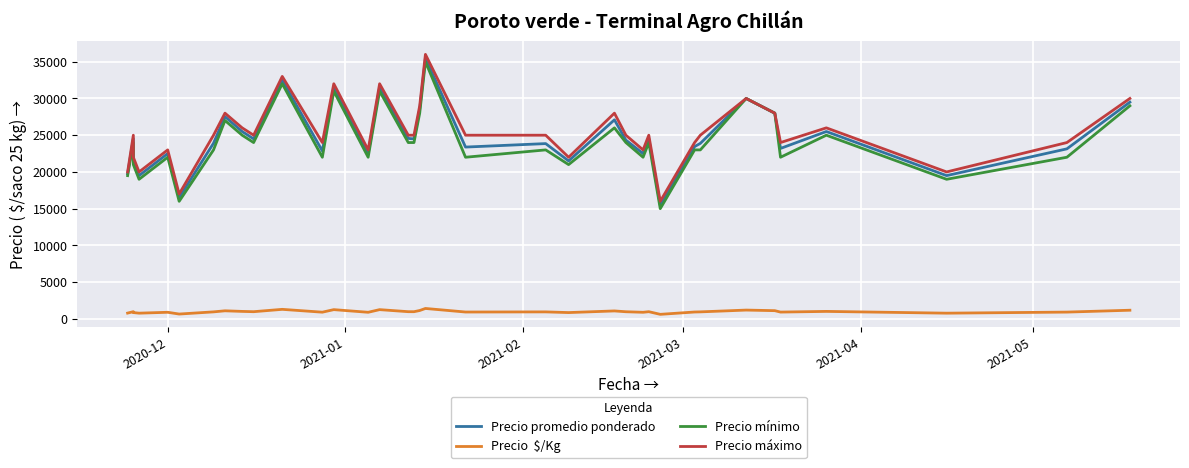

What are all the series names shown in the legend?

Precio promedio ponderado, Precio  $/Kg, Precio mínimo, Precio máximo